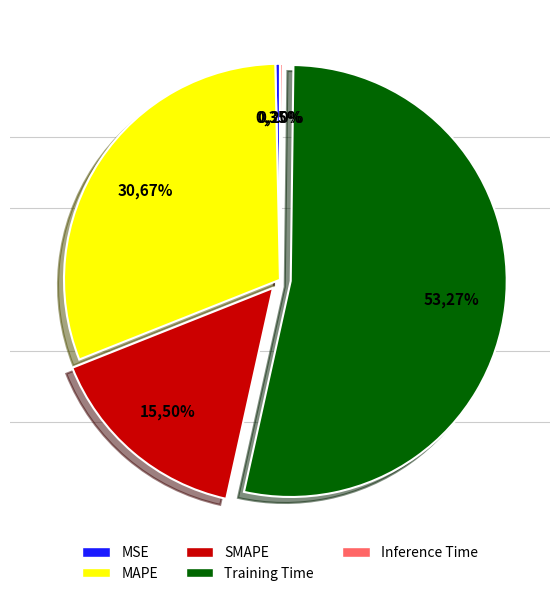

Which has a higher value, MAPE or Inference Time?

MAPE